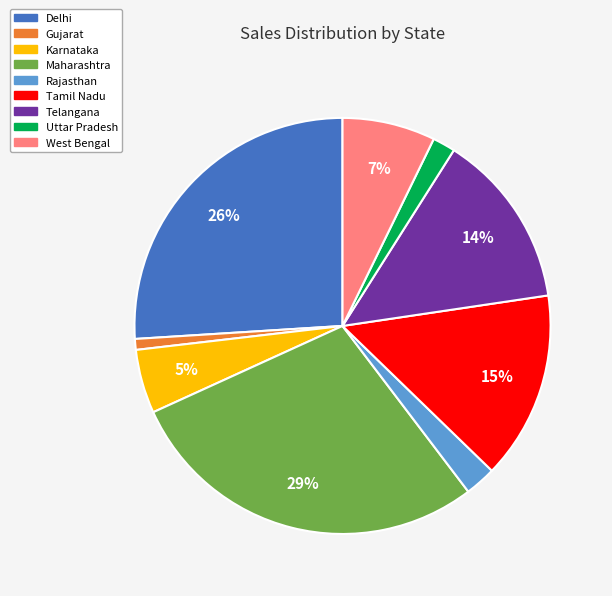

The West Bengal slice represents 1% of the pie. True or false?

False